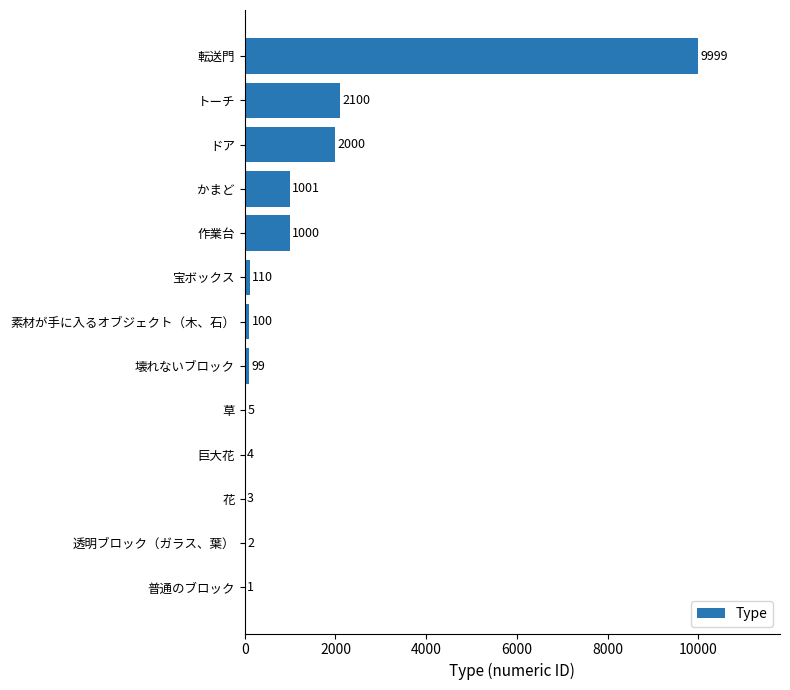

Reading bottom to top, what are all the values shown in this chart?

普通のブロック=1	透明ブロック（ガラス、葉）=2	花=3	巨大花=4	草=5	壊れないブロック=99	素材が手に入るオブジェクト（木、石）=100	宝ボックス=110	作業台=1000	かまど=1001	ドア=2000	トーチ=2100	転送門=9999